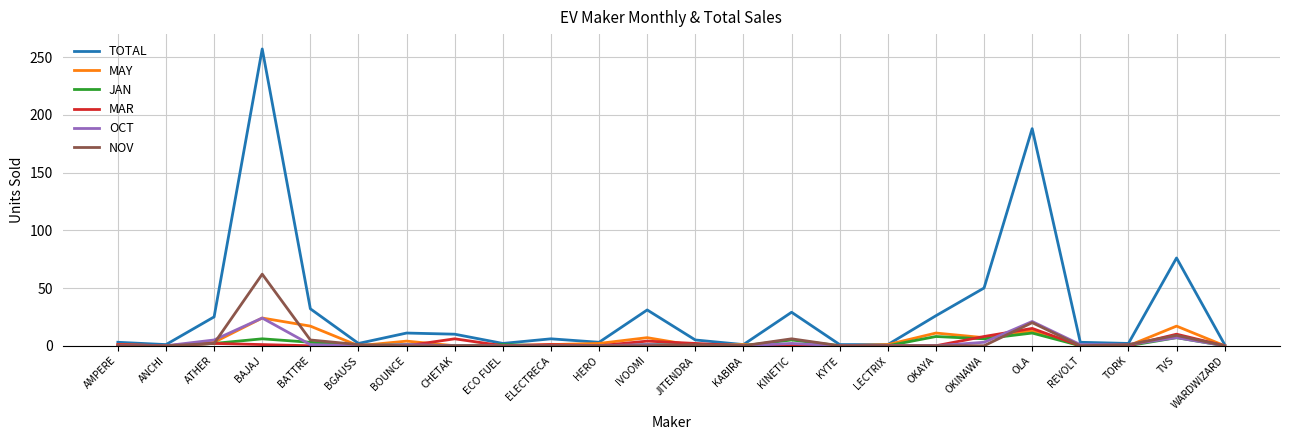

Which series has the largest total across all categories?

TOTAL